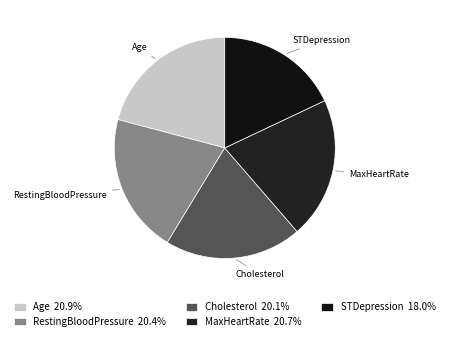

To the nearest percent, what is the average slice percentage?

20%